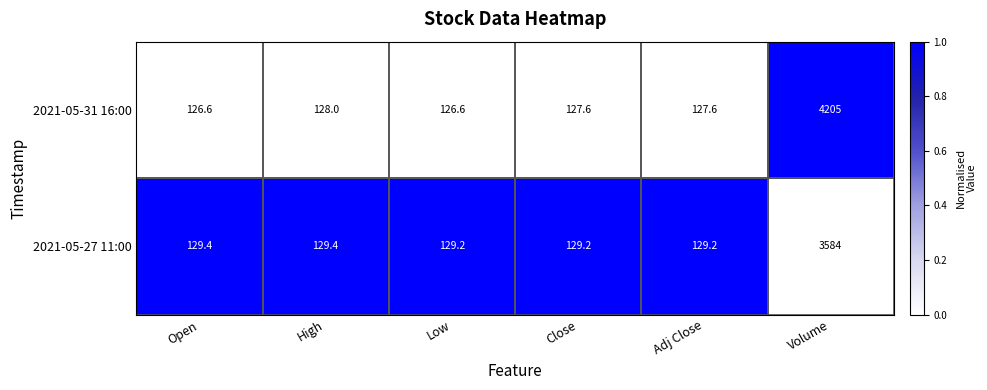

What is the sum of the 2021-05-27 11:00 values at Volume and Adj Close?

3713.2